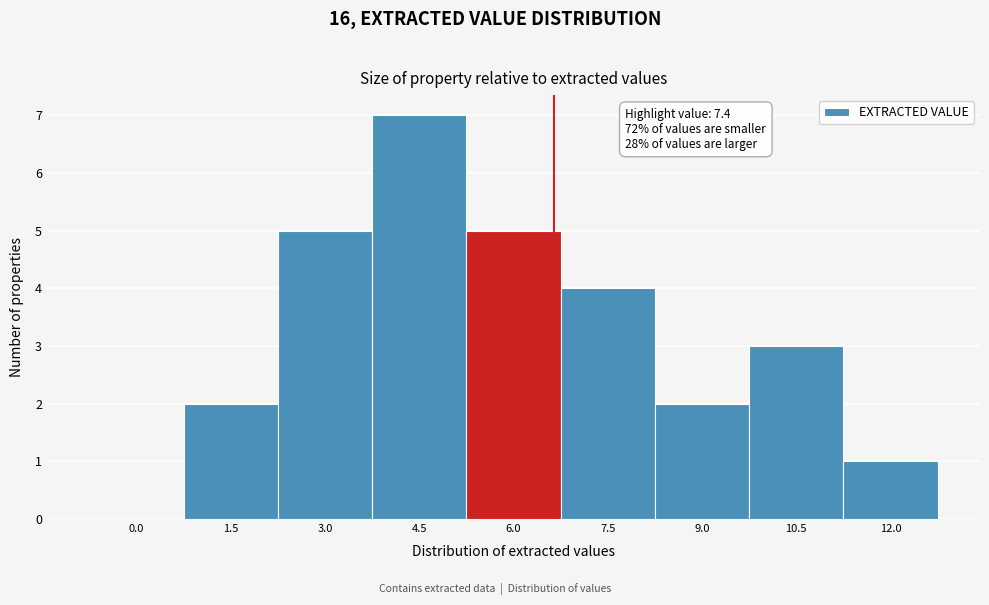

Reading right to left, what are all the values shown in this chart?

12.0=1	10.5=3	9.0=2	7.5=4	6.0=5	4.5=7	3.0=5	1.5=2	0.0=0